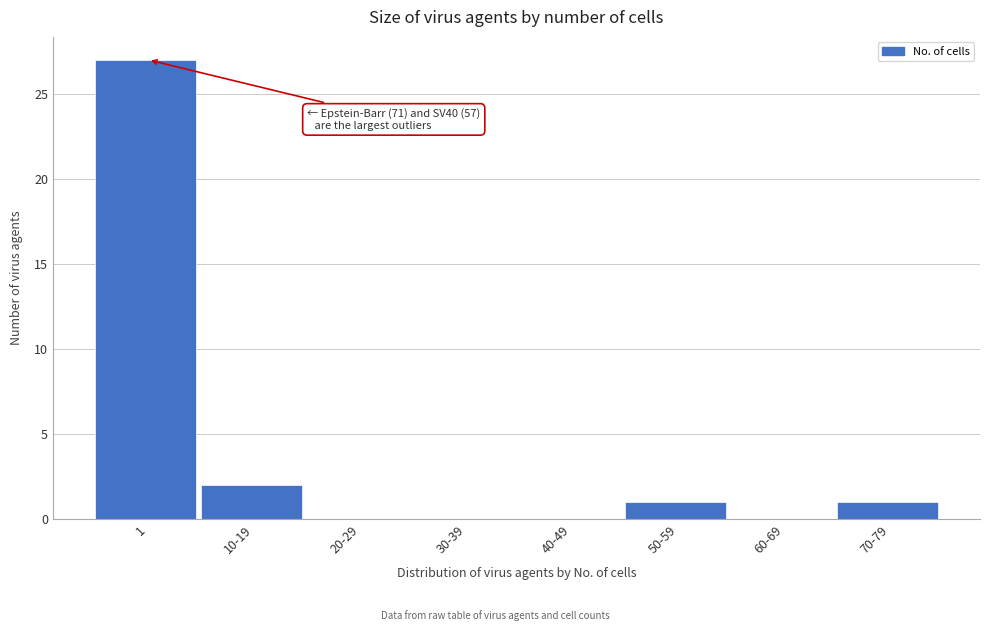

Reading left to right, transcribe all the data shown in this chart.

1=27	10-19=2	20-29=0	30-39=0	40-49=0	50-59=1	60-69=0	70-79=1